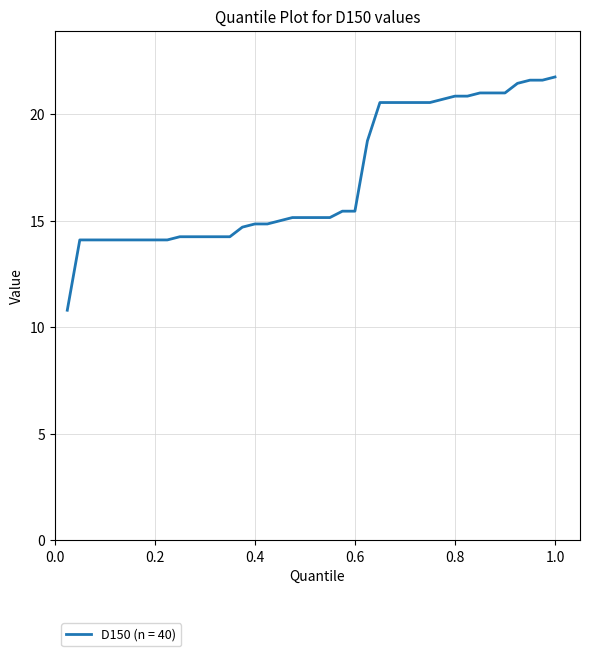

How many lines are shown in the chart?

1